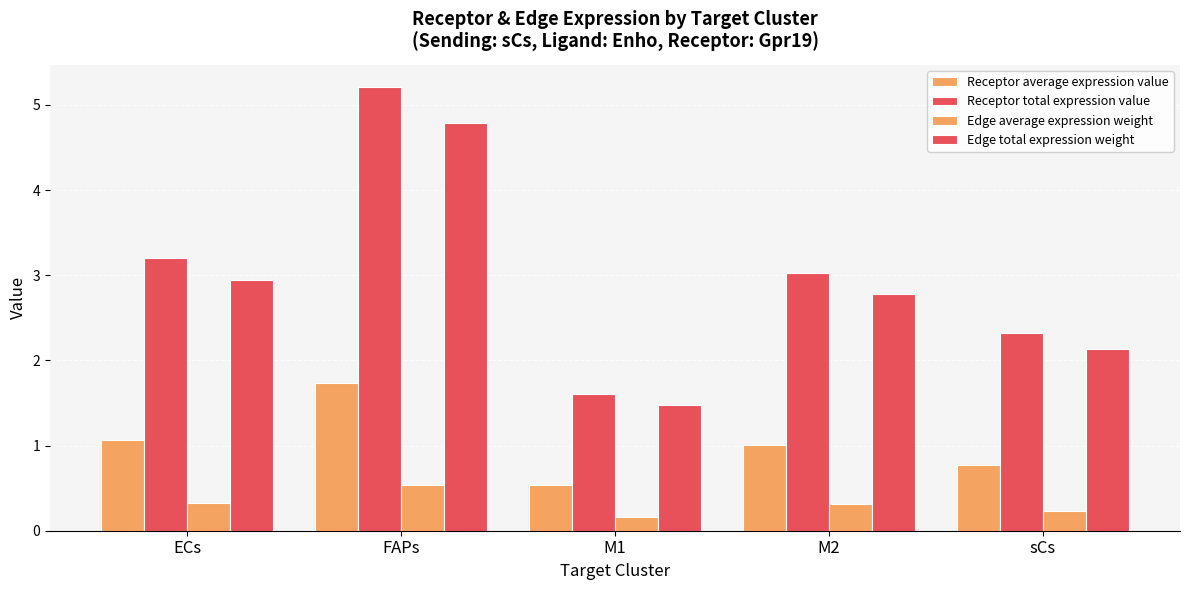

Reading left to right, list all the values displayed in this chart.

Receptor average expression value: 1.1	1.7	0.5	1.0	0.8
Receptor total expression value: 3.2	5.2	1.6	3.0	2.3
Edge average expression weight: 0.3	0.5	0.2	0.3	0.2
Edge total expression weight: 2.9	4.8	1.5	2.8	2.1